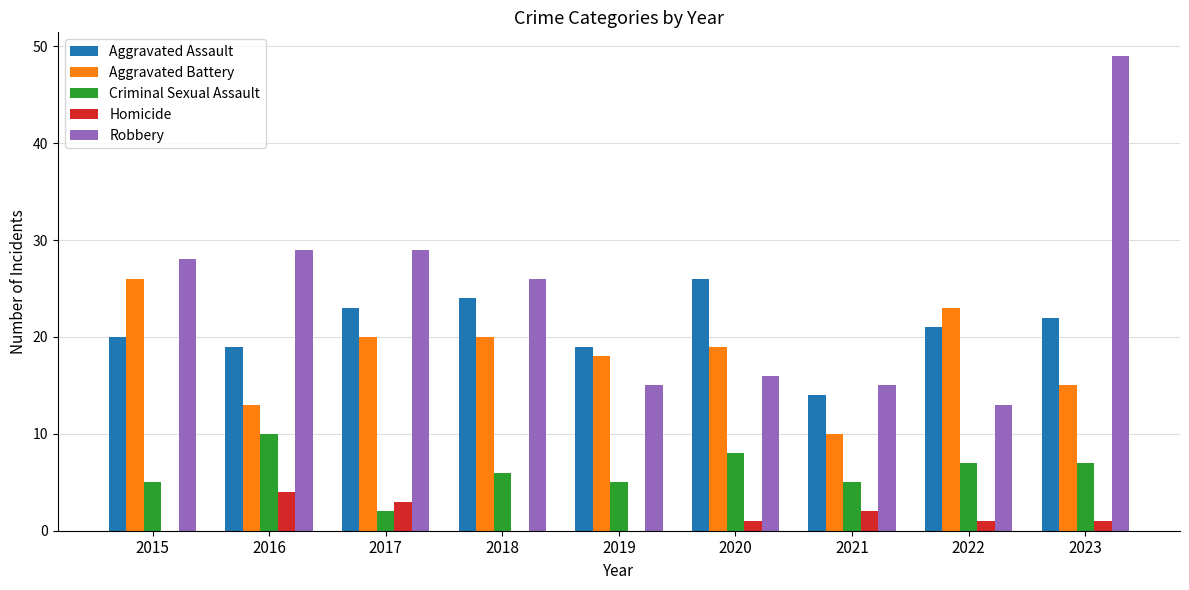

Which series has the largest total across all categories?

Robbery